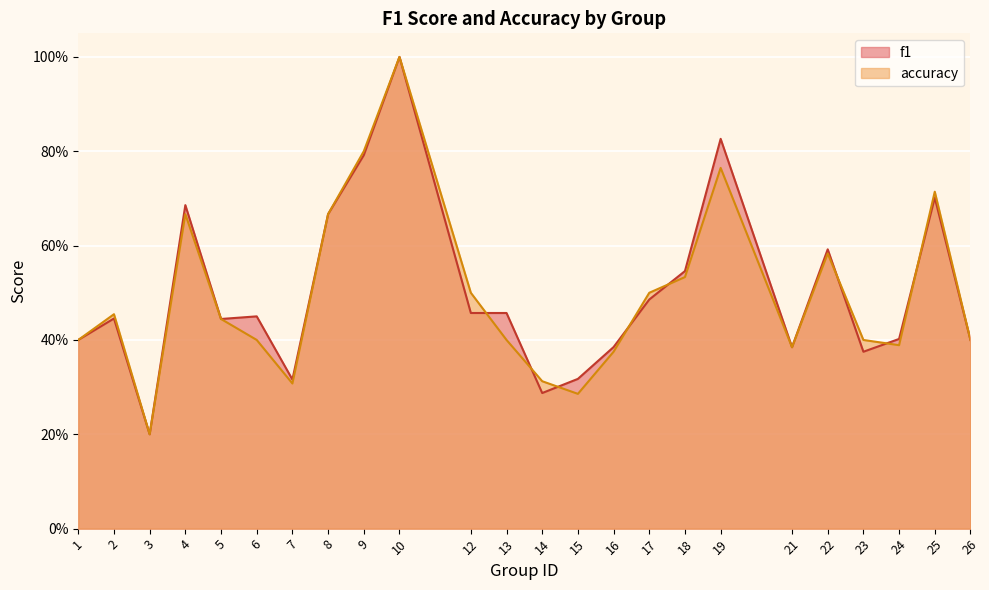

List the labels in order of accuracy value, largest first.

10, 9, 19, 25, 4, 8, 22, 18, 12, 17, 2, 5, 1, 6, 13, 23, 26, 24, 21, 16, 14, 7, 15, 3